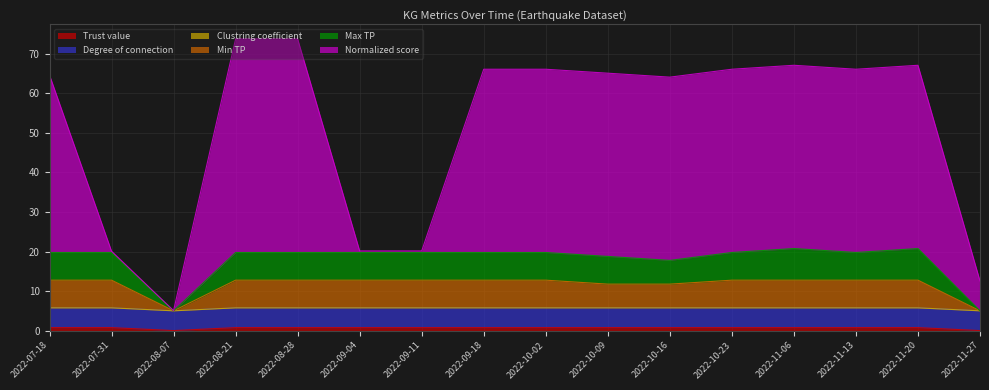

How many values in the Min TP series exceed 12?

12